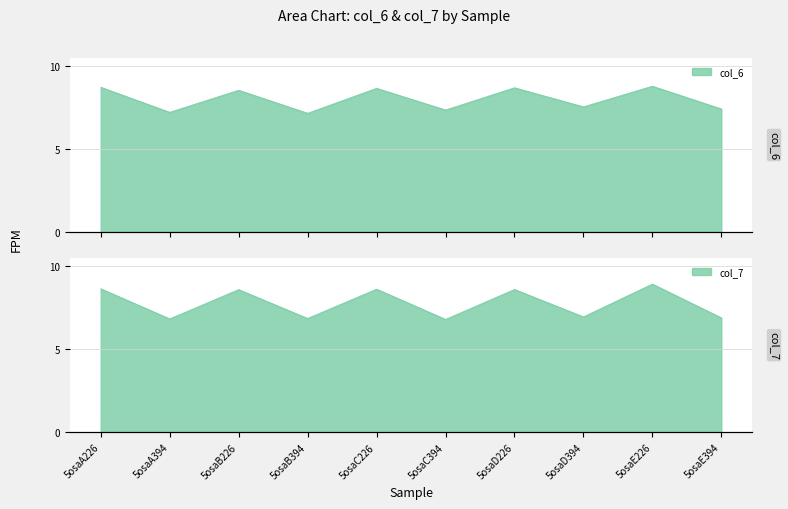

True or false: col_6 has a value of 7.6 at 5osaD394.

True